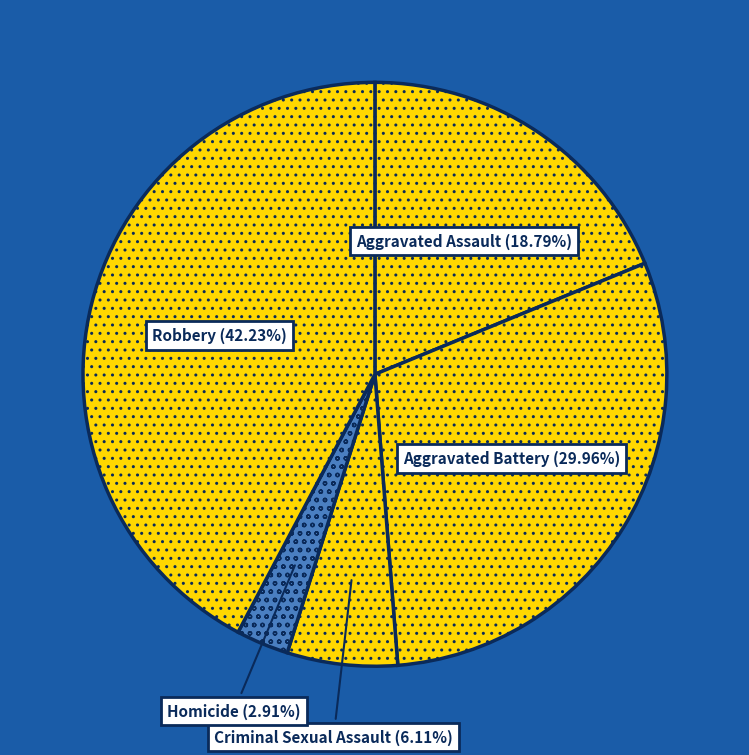

True or false: Aggravated Assault accounts for 24% of the total.

False